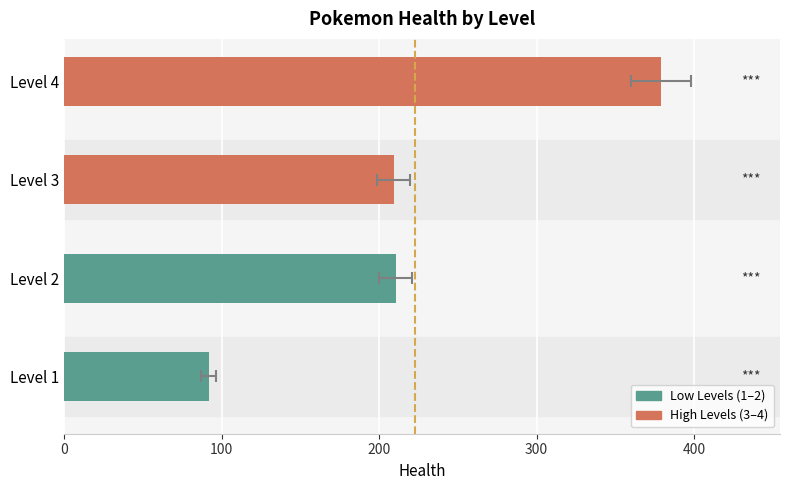

True or false: the data shows 67.5 at Level 3.

False